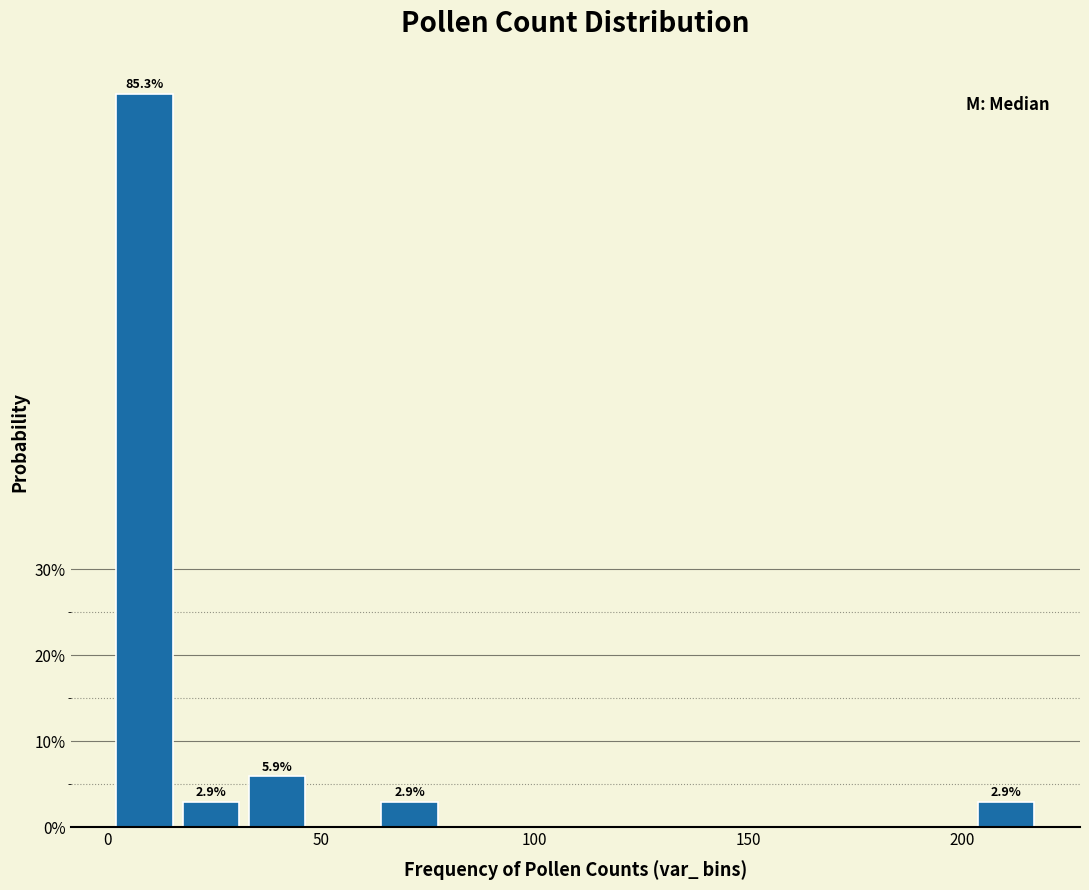

Read against the x-axis, roughly where is the centre of the tallest bar?

10